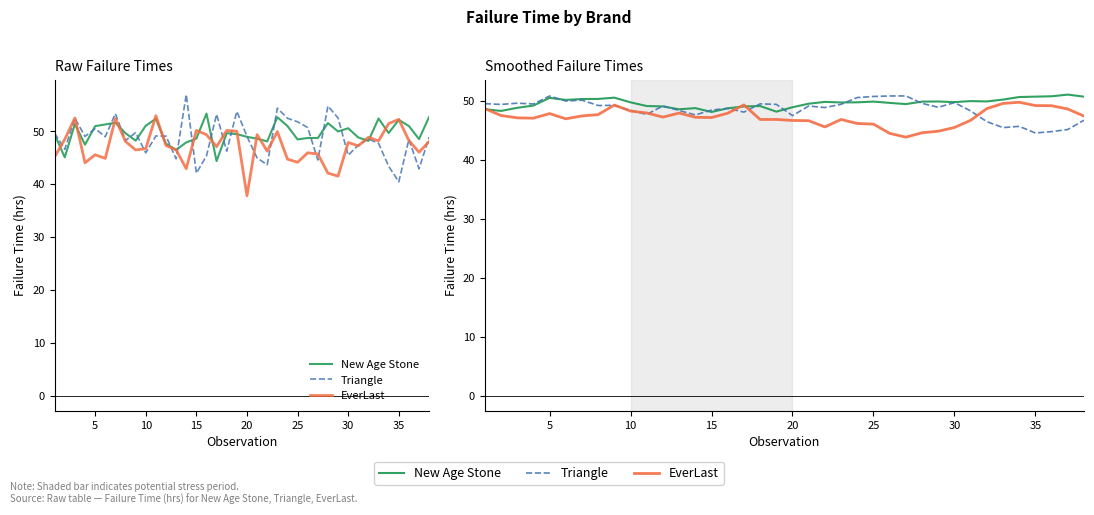

Reading left to right, transcribe all the data shown in this chart.

New Age Stone: 48.6	48.3	48.9	49.2	50.5	50.2	50.3	50.4	50.6	49.8	49.2	49.1	48.6	48.8	48.1	48.8	49.1	49.2	48.2	48.9	49.6	49.9	49.8	49.8	49.9	49.7	49.5	49.9	49.9	49.8	50.0	49.9	50.3	50.7	50.7	50.8	51.1	50.7
Triangle: 49.6	49.4	49.6	49.5	50.9	50.0	50.2	49.2	49.3	48.4	47.7	49.2	48.4	47.6	48.5	48.8	48.1	49.5	49.4	47.5	49.2	48.9	49.5	50.6	50.8	50.9	50.9	49.6	48.9	49.7	48.3	46.5	45.5	45.7	44.6	44.8	45.2	46.8
EverLast: 48.7	47.6	47.2	47.1	47.9	47.0	47.5	47.7	49.3	48.3	48.0	47.3	48.0	47.2	47.2	47.9	49.4	46.9	46.9	46.7	46.7	45.6	46.9	46.2	46.1	44.5	43.9	44.6	44.9	45.5	46.7	48.7	49.6	49.8	49.2	49.2	48.6	47.4